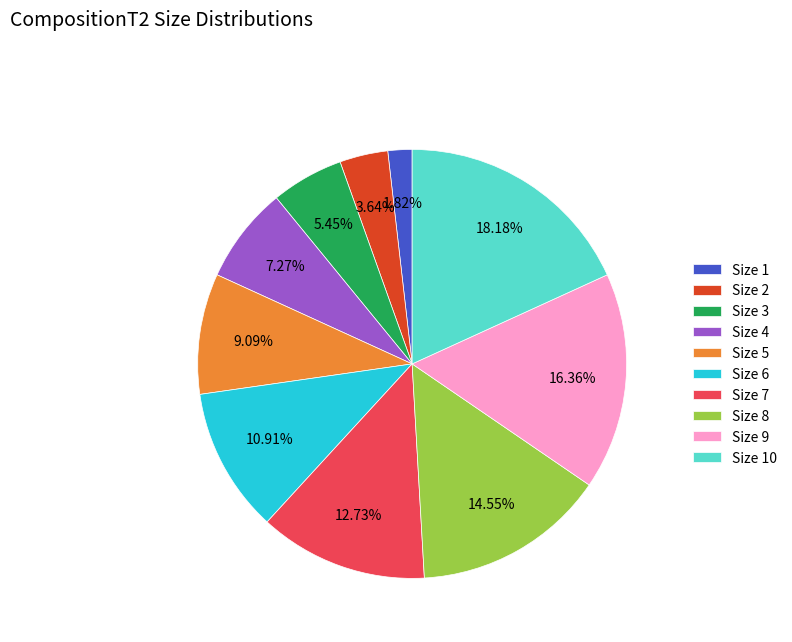

Combined, do Size 6 and Size 1 account for over 50%?

No